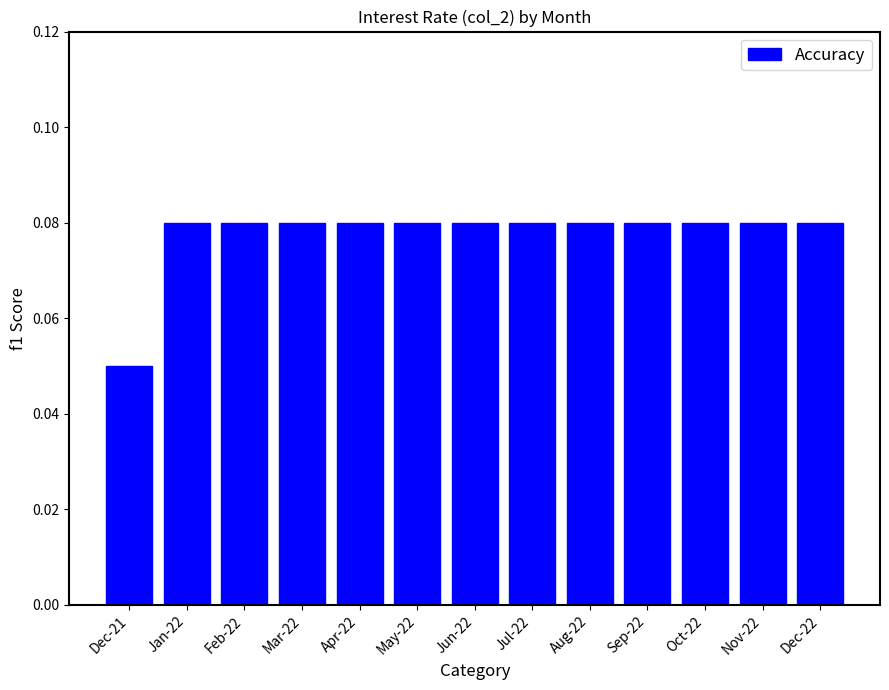

Is it true that the value at Mar-22 is 0.0?

False